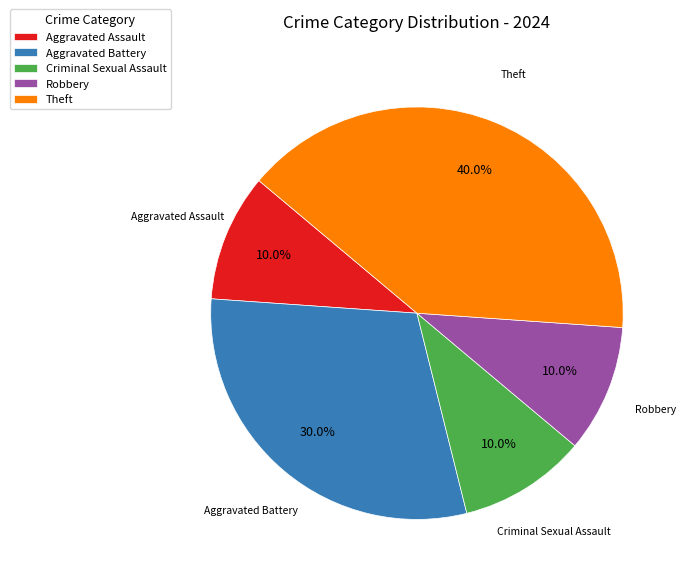

What percentage is the Aggravated Assault slice, to the nearest percent?

10%